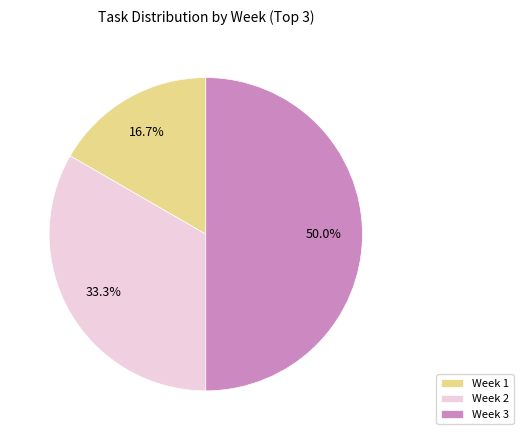

To the nearest percent, what percentage of the pie is Week 2?

33%